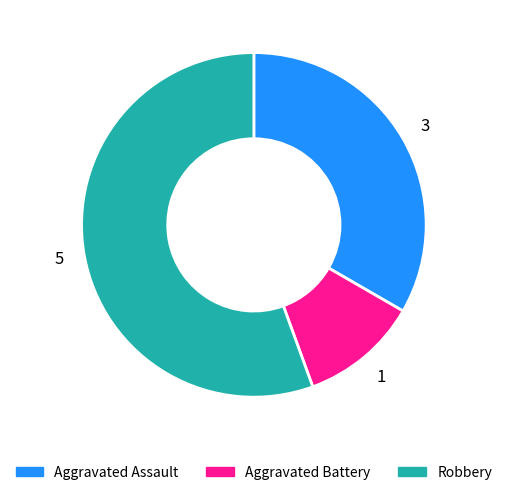

Is there a majority slice in this chart?

Yes